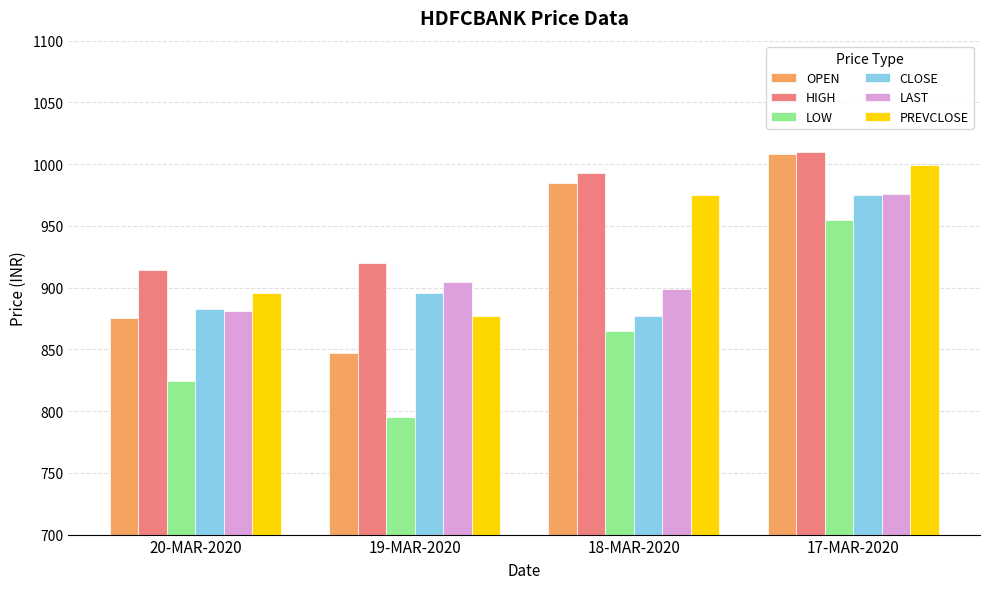

Which label corresponds to the largest value in the chart?

17-MAR-2020